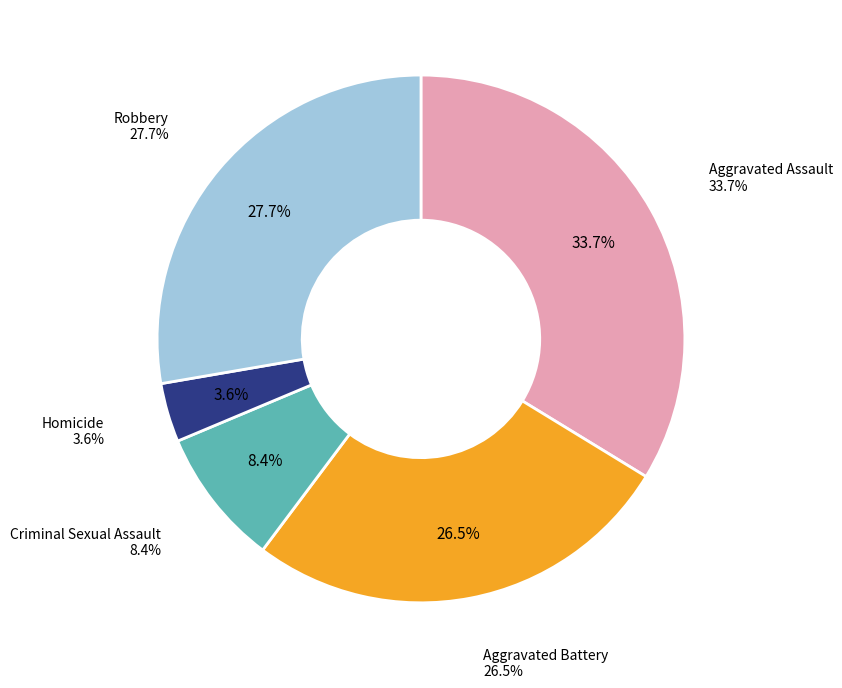

Approximately how many times larger is the value at Criminal Sexual Assault compared to Aggravated Battery?

0.3